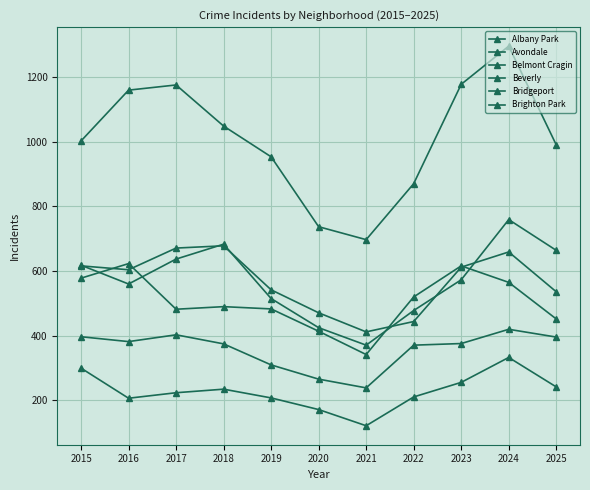

Between 2024 and 2025, which series saw the biggest shift?

Belmont Cragin